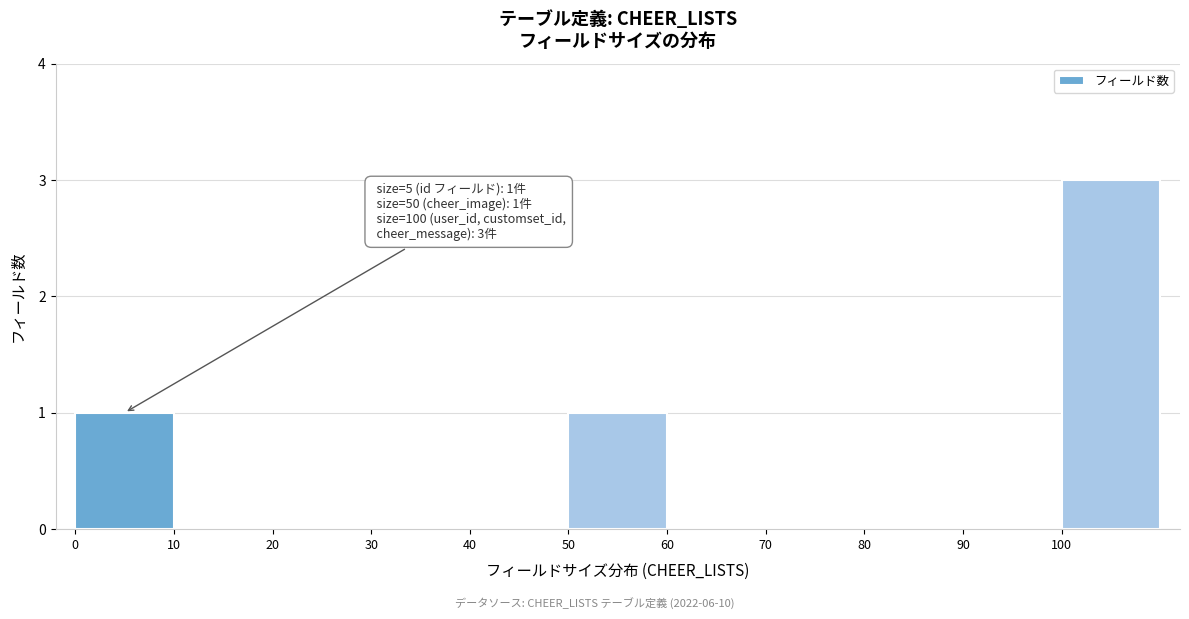

Over which range of the x-axis is the bar tallest?

100 to 110